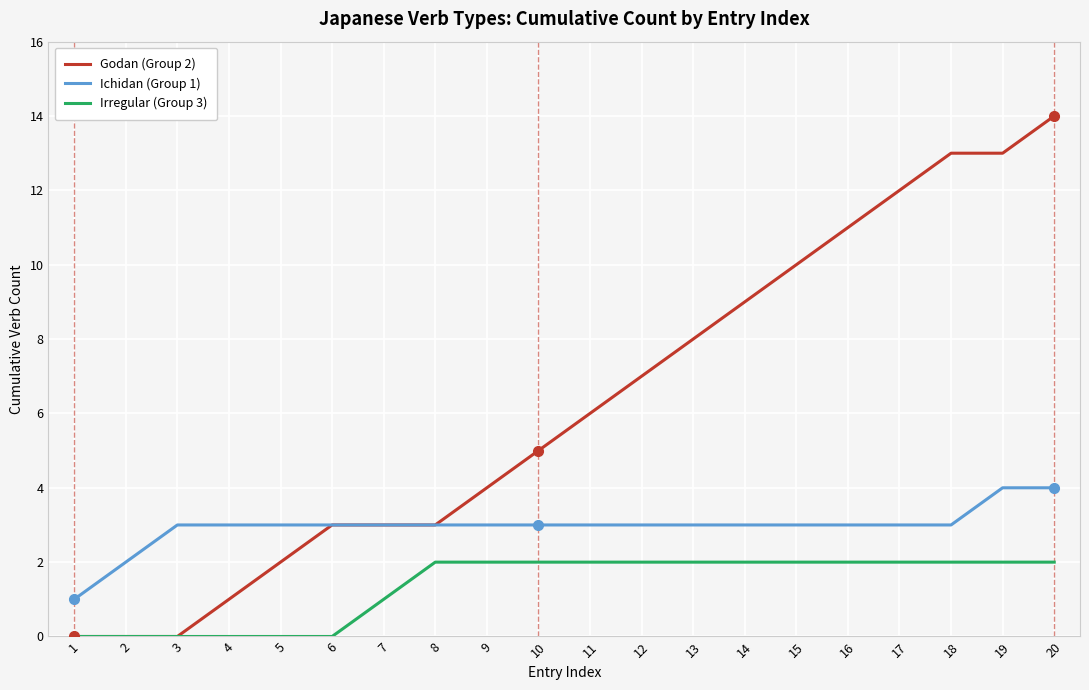

Between 7 and 14, which series saw the biggest shift?

Godan (Group 2)